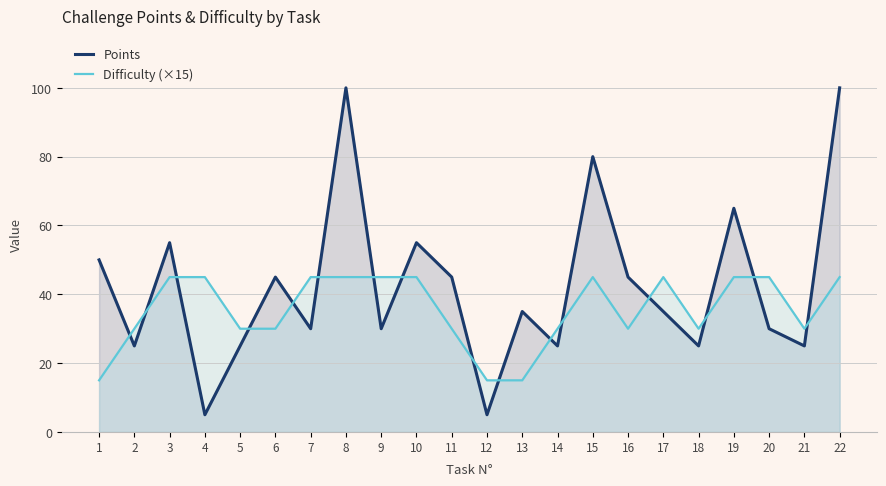

The Points series shows 5 at 12. True or false?

True